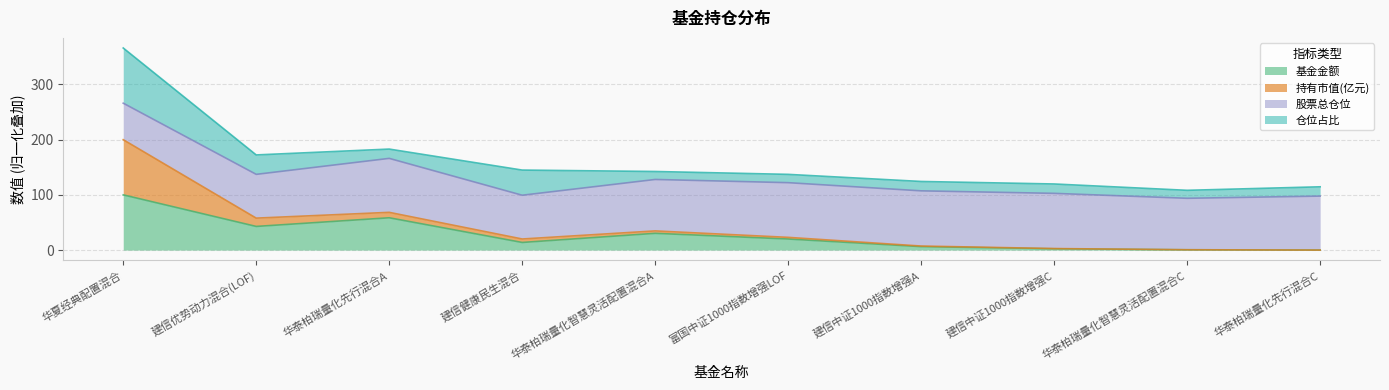

Is it true that 基金金额 equals 102.5 at 华泰柏瑞量化先行混合A?

False